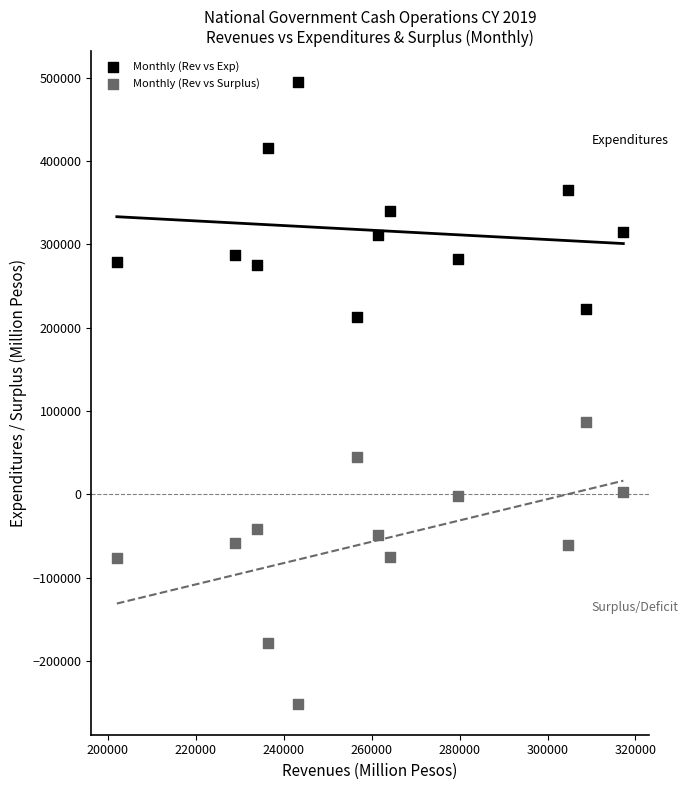

Across all series, what Y value is closest to 121643?

86872.0